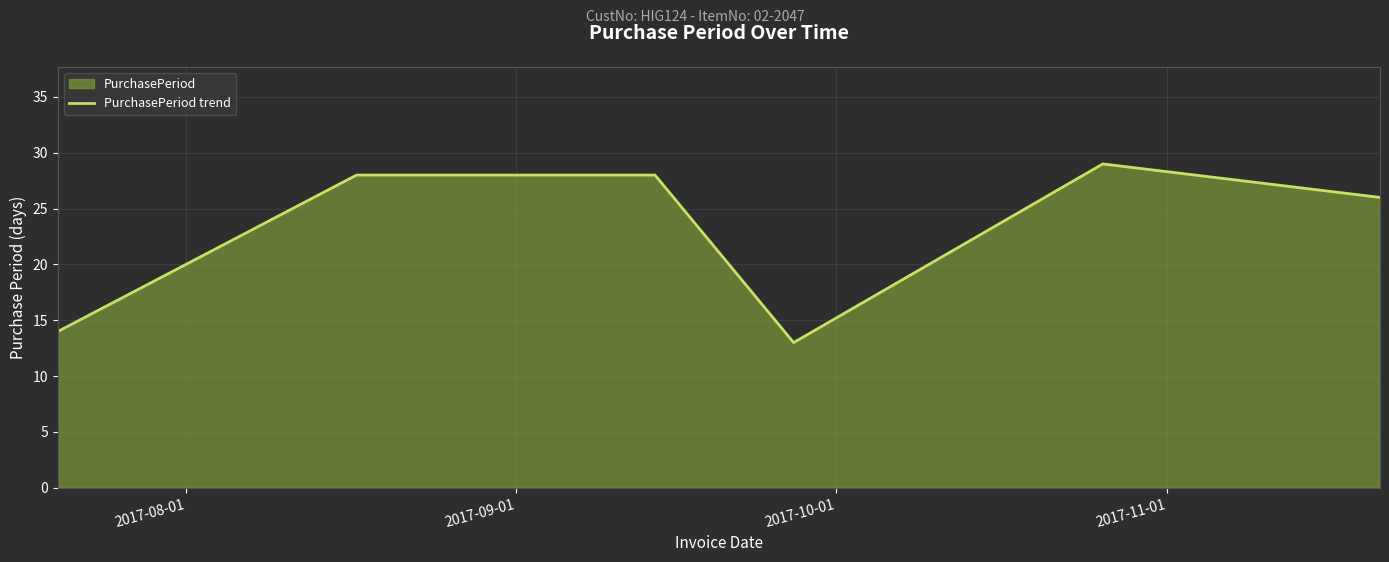

How many interior local valleys (lower than both neighbors) does the data have?

1